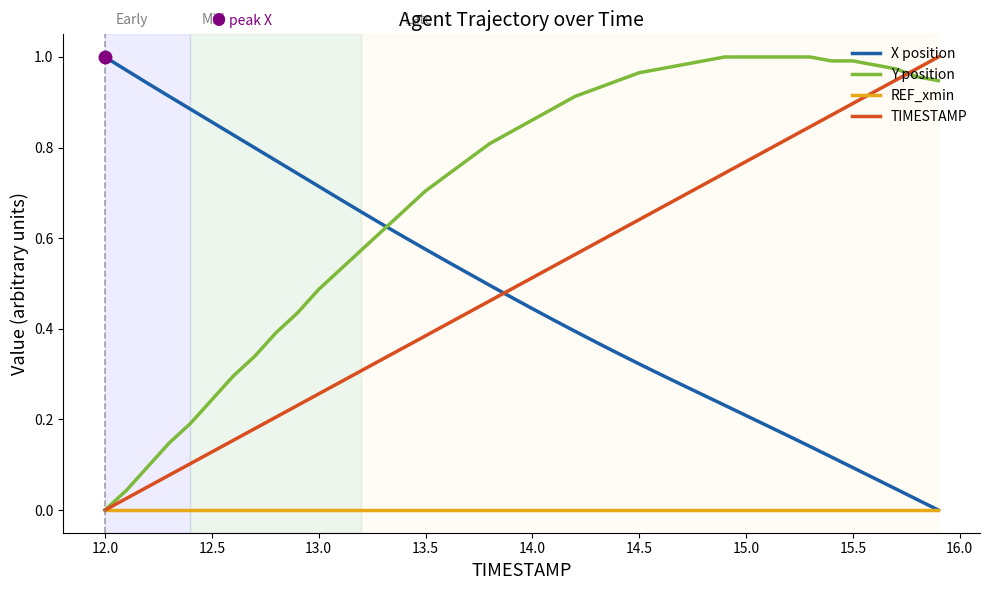

Is this an area chart (filled region under the line)?

No